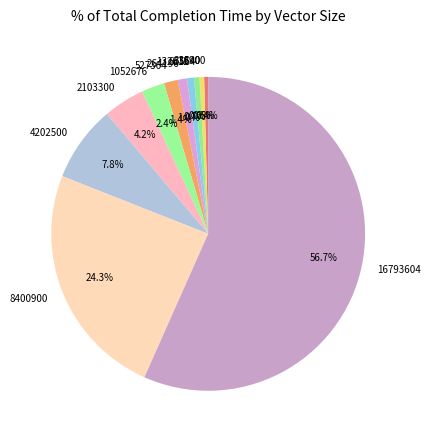

True or false: 66564 accounts for 1% of the total.

True